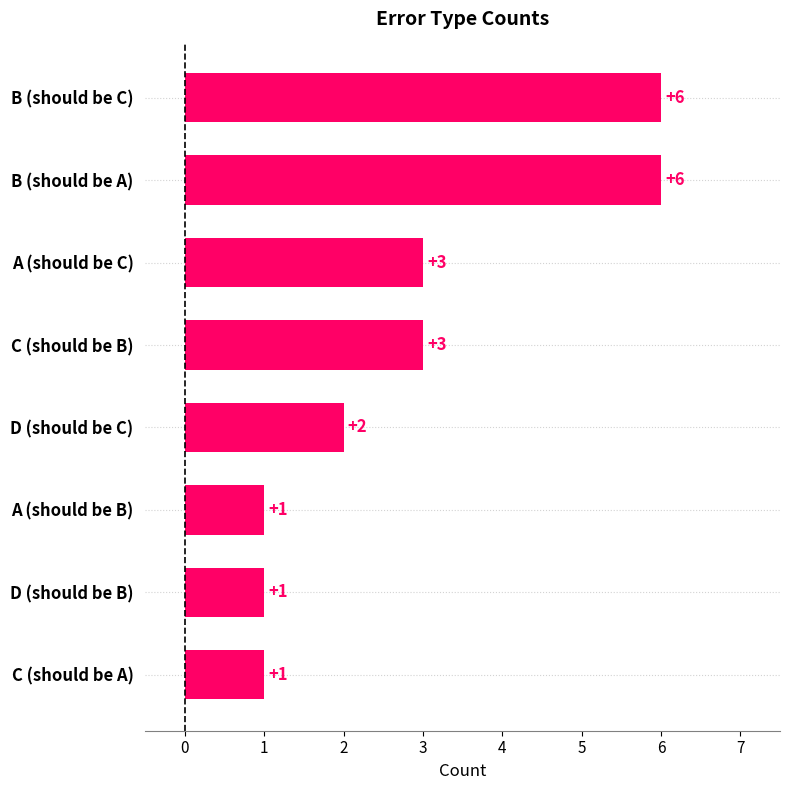

Approximately how many times larger is the value at D (should be C) compared to A (should be B)?

2.0